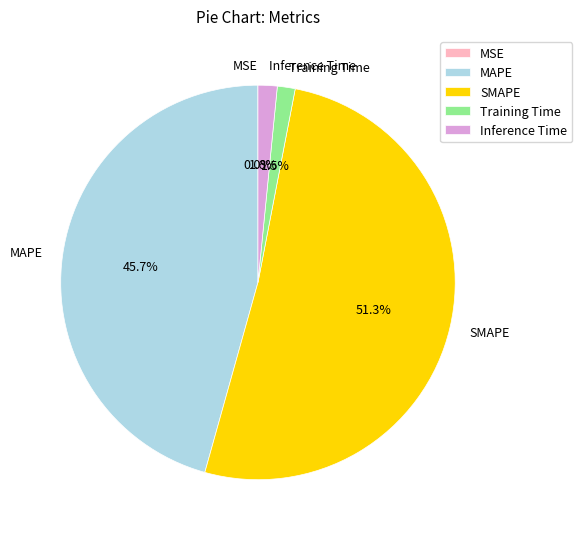

True or false: Inference Time accounts for 2% of the total.

True